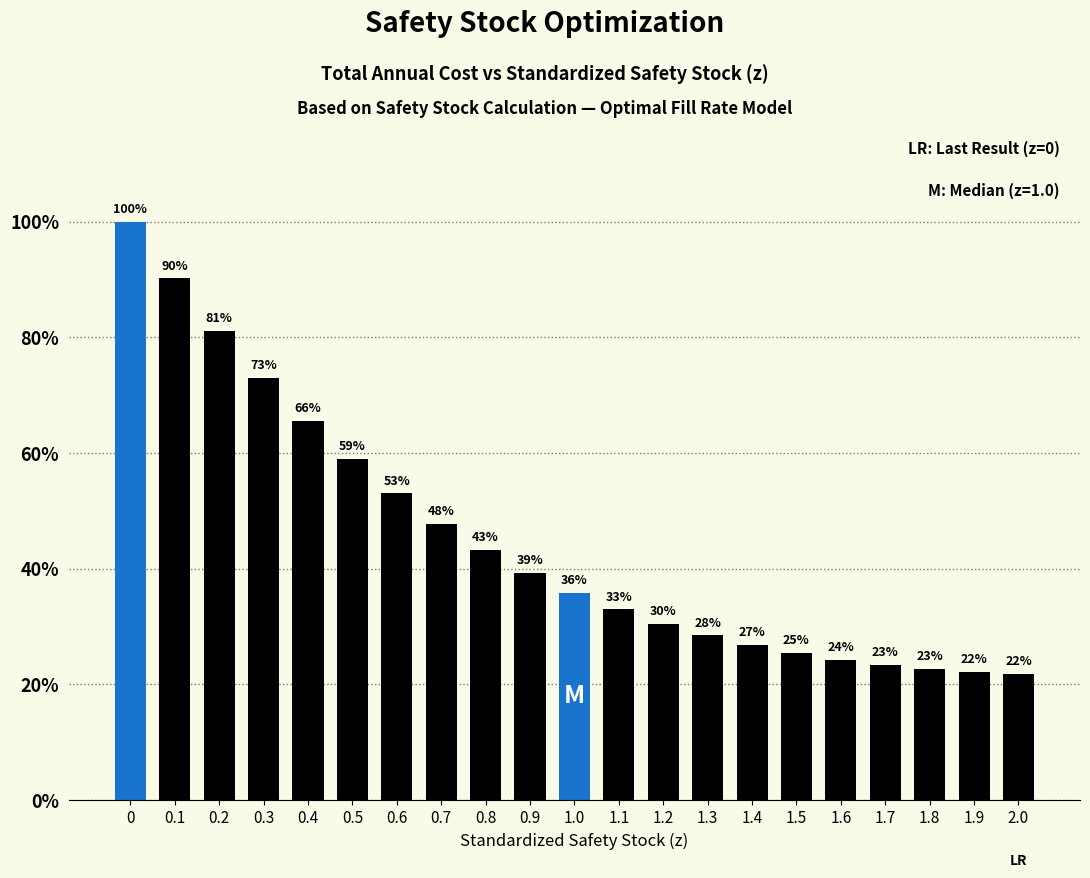

Are the bars horizontal?

No